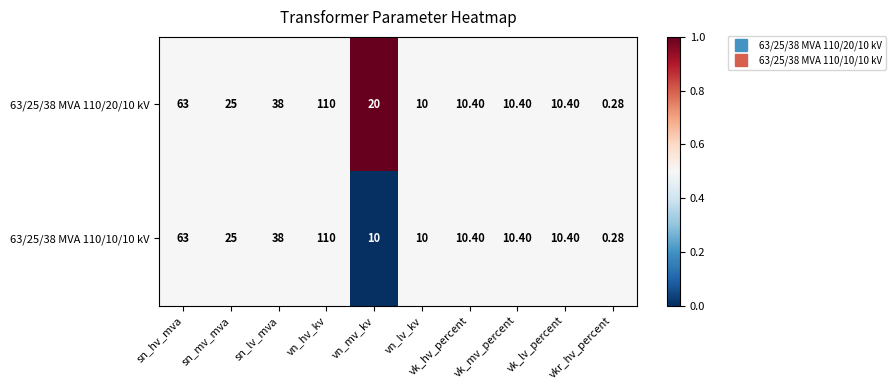

Is the value of 63/25/38 MVA 110/10/10 kV at vk_hv_percent greater than the value of 63/25/38 MVA 110/20/10 kV at vkr_hv_percent?

Yes